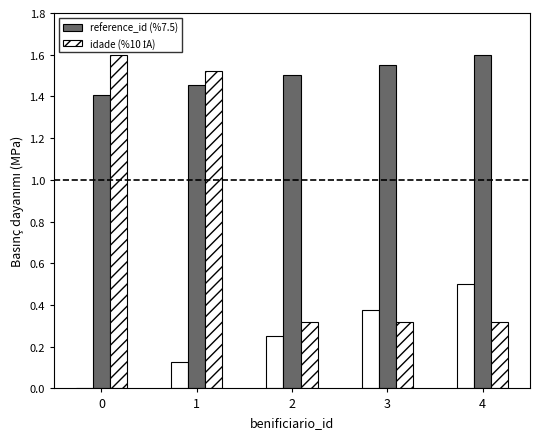

At which label does reference_id (%7.5) reach its peak?

4